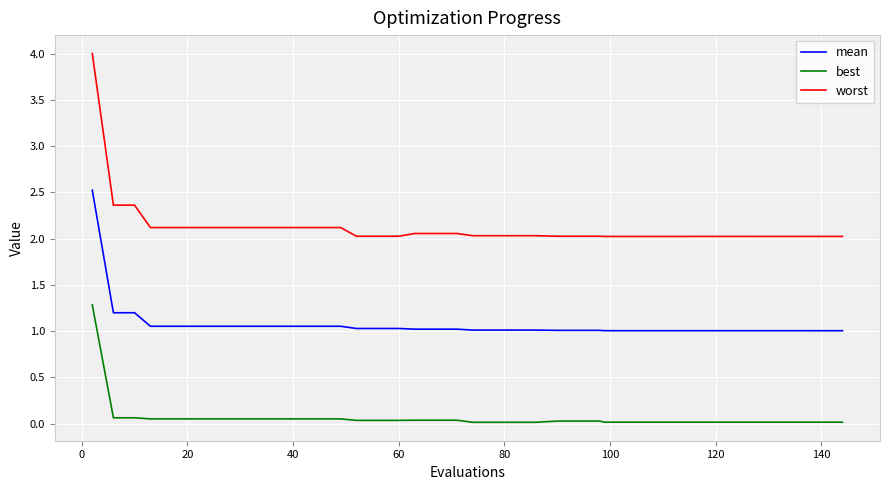

What is the maximum value shown in the chart?

4.0